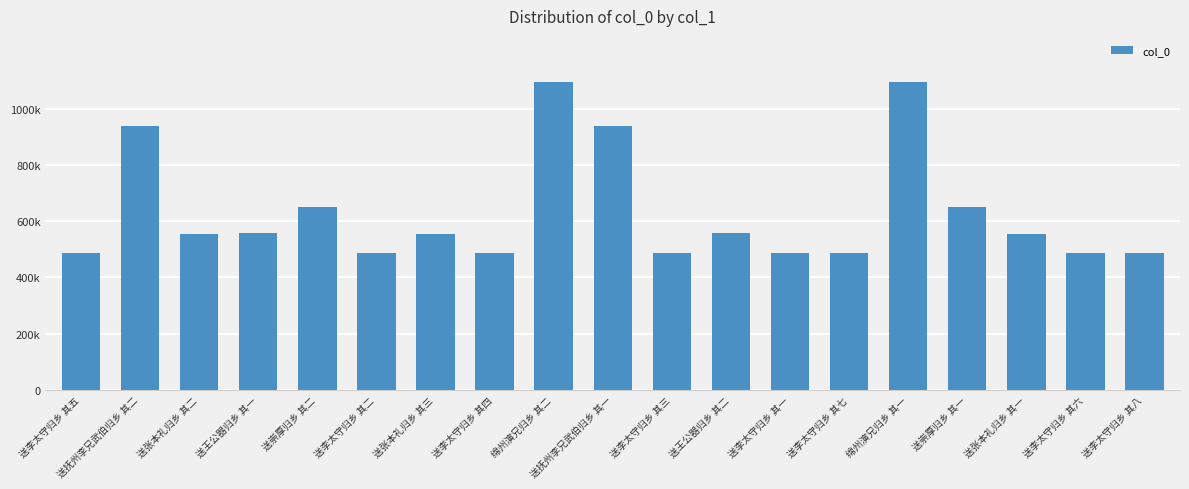

Does the chart contain any negative values?

No